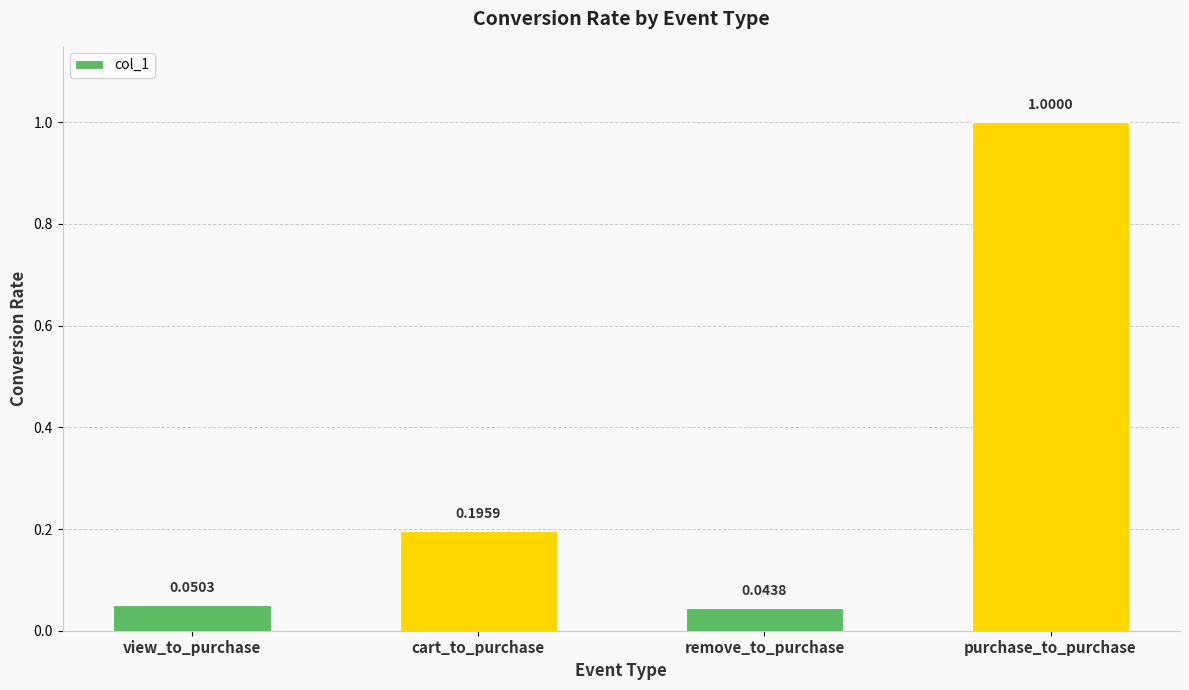

What is the label of the 2nd bar from the right?

remove_to_purchase